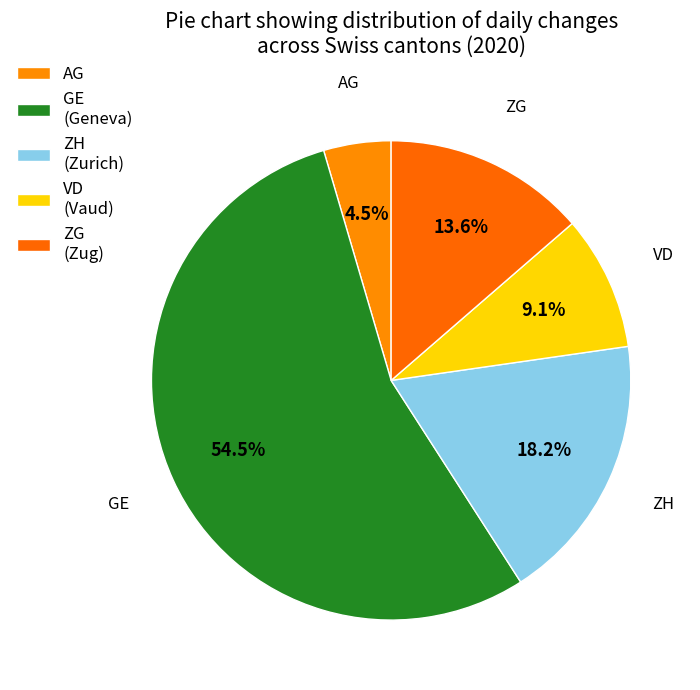

What percentage is the ZH slice, to the nearest percent?

18%